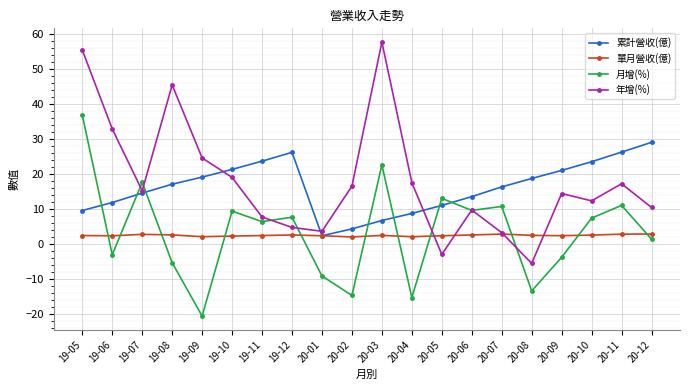

What is the smallest value displayed?

-20.7